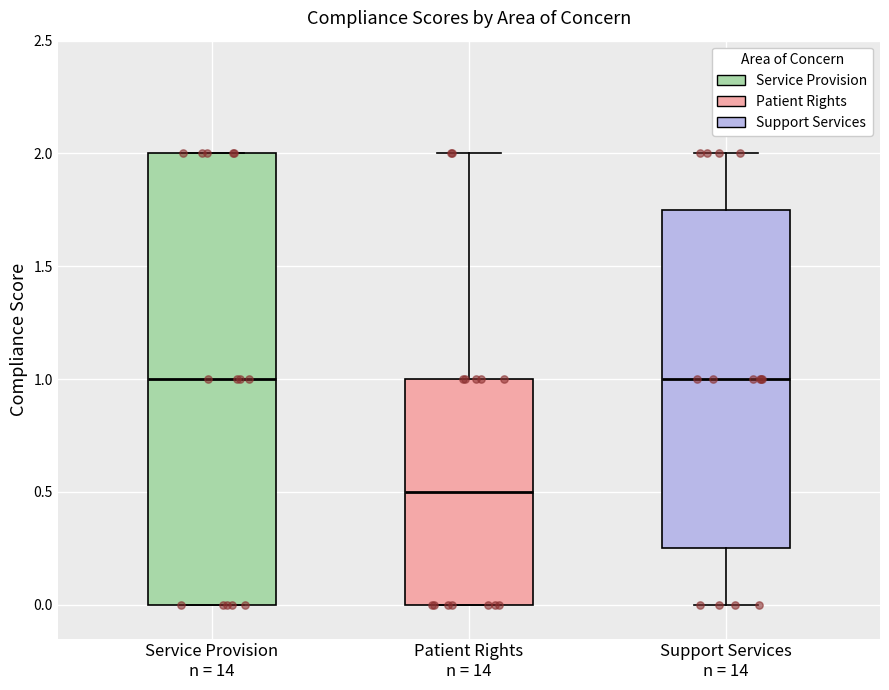

Reading left to right, transcribe this box plot: for each box, give where its median line is, the range the box spans, and where its two whiskers end, as read against the y-axis. The values are not printed on the chart, so give them approximately, as read against the axis.

Service Provision n = 14: median 1.00, box 0.00 to 2.00, whiskers 0.00 to 2.00
Patient Rights n = 14: median 0.50, box 0.00 to 1.00, whiskers 0.00 to 2.00
Support Services n = 14: median 1.00, box 0.25 to 1.75, whiskers 0.00 to 2.00